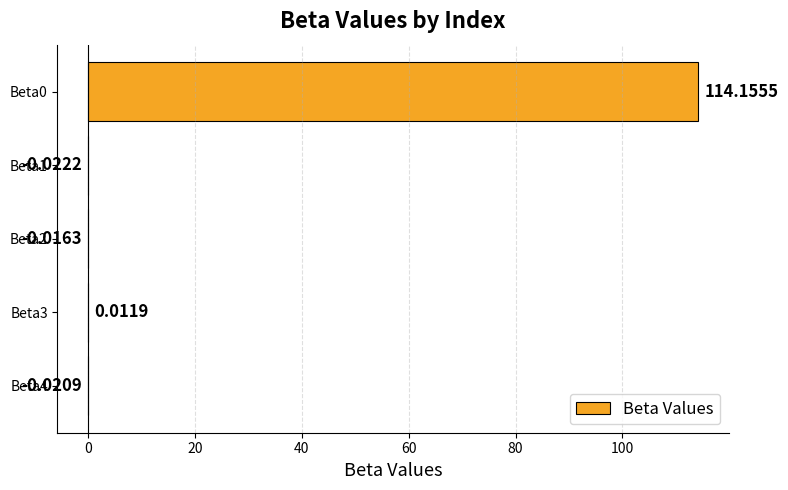

What is the sum of the values at Beta2 and Beta0?

114.1